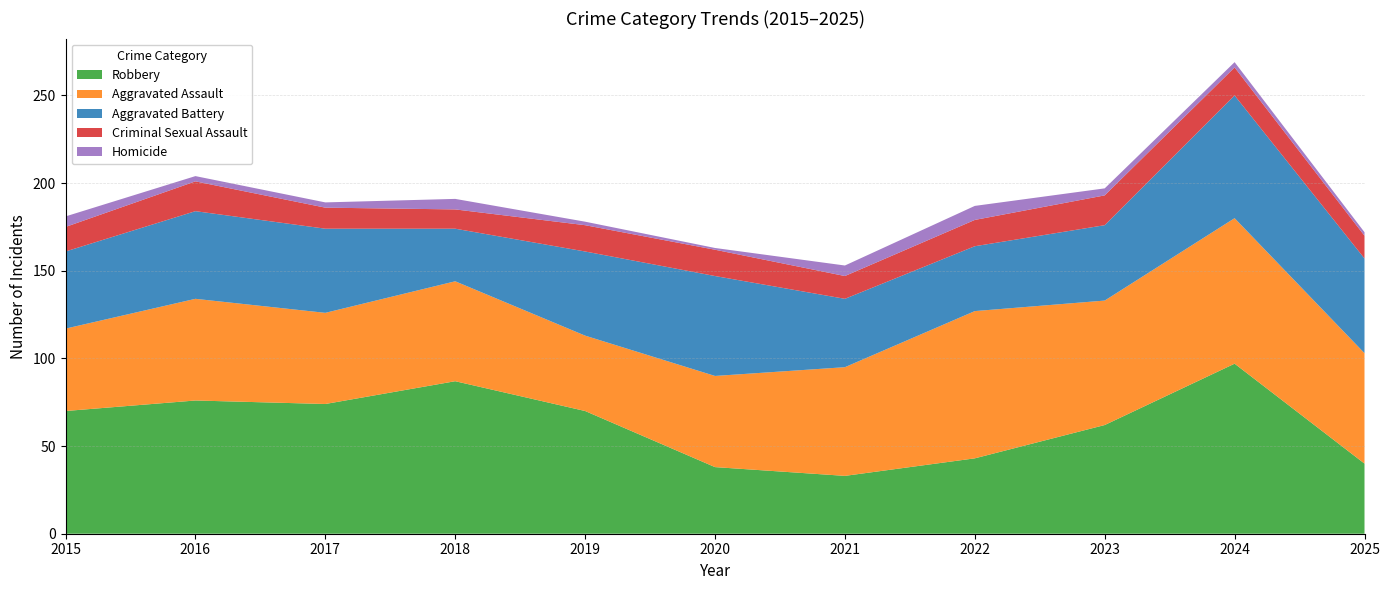

Reading right to left, list all the values displayed in this chart.

Robbery: 2025=40	2024=97	2023=62	2022=43	2021=33	2020=38	2019=70	2018=87	2017=74	2016=76	2015=70
Aggravated Assault: 2025=63	2024=83	2023=71	2022=84	2021=62	2020=52	2019=43	2018=57	2017=52	2016=58	2015=47
Aggravated Battery: 2025=54	2024=70	2023=43	2022=37	2021=39	2020=57	2019=48	2018=30	2017=48	2016=50	2015=44
Criminal Sexual Assault: 2025=13	2024=16	2023=17	2022=15	2021=13	2020=15	2019=15	2018=11	2017=12	2016=17	2015=14
Homicide: 2025=2	2024=3	2023=4	2022=8	2021=6	2020=1	2019=2	2018=6	2017=3	2016=3	2015=6